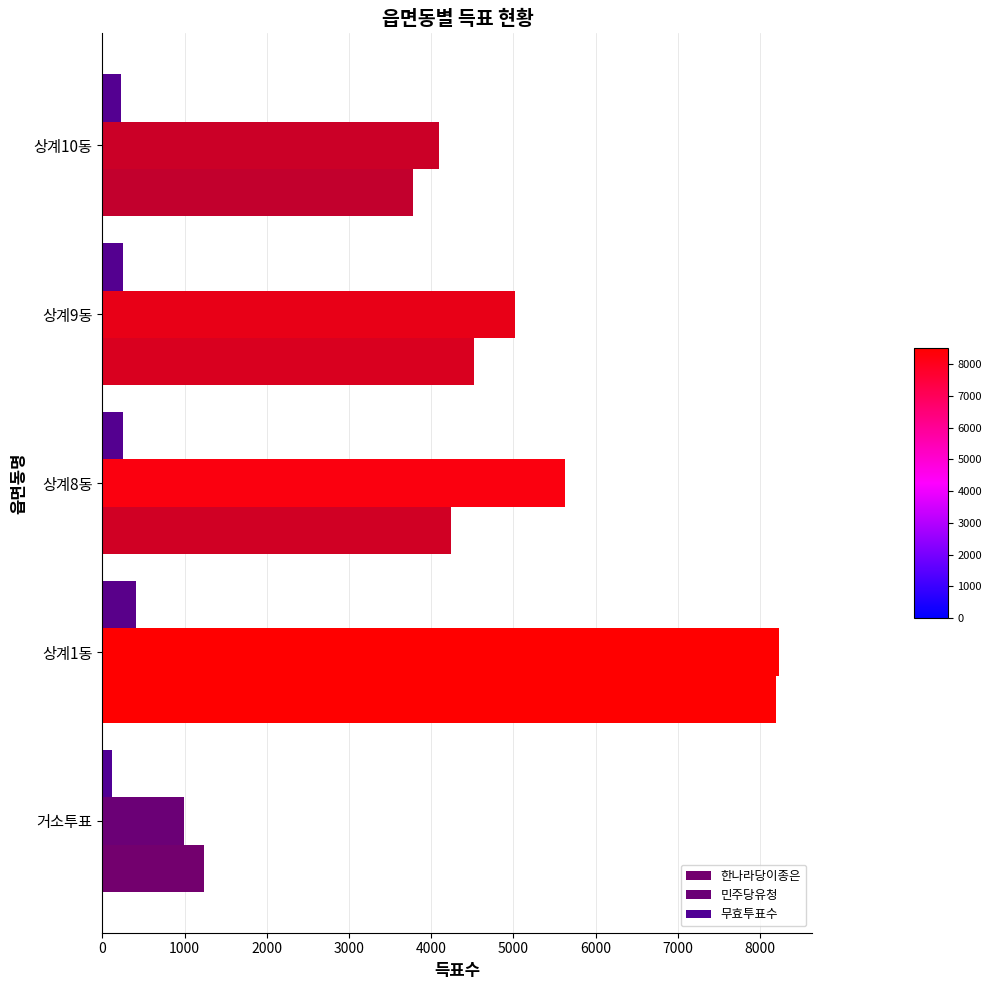

Count the number of categories in the chart.

5